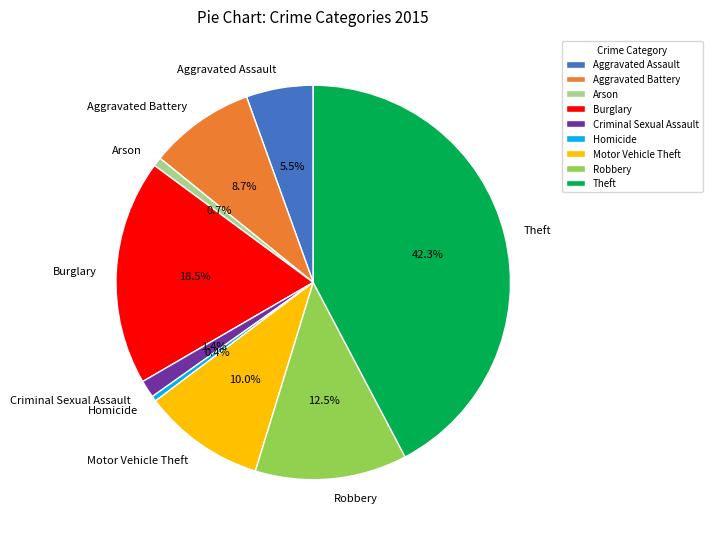

Which category has the biggest portion of the pie?

Theft